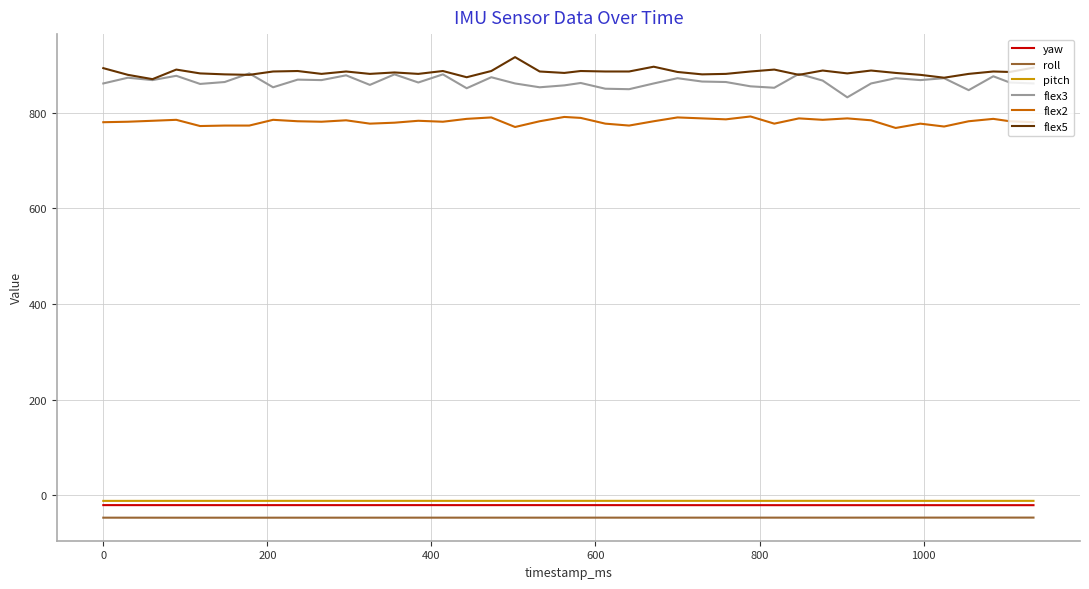

What is the minimum value shown in the chart?

-46.6